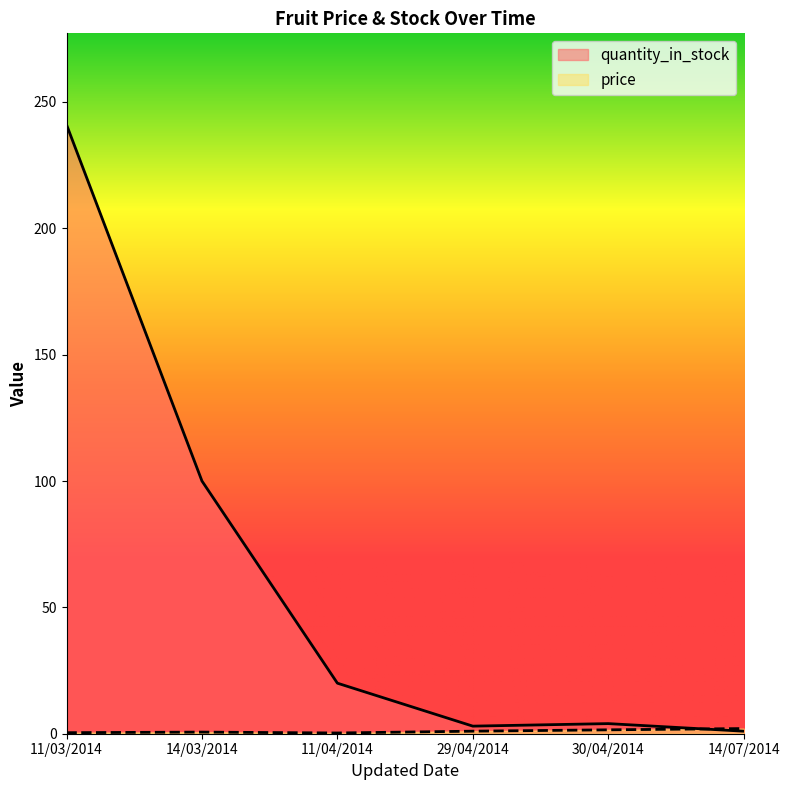

Is the value of price at 29/04/2014 greater than the value of quantity_in_stock at 11/03/2014?

No